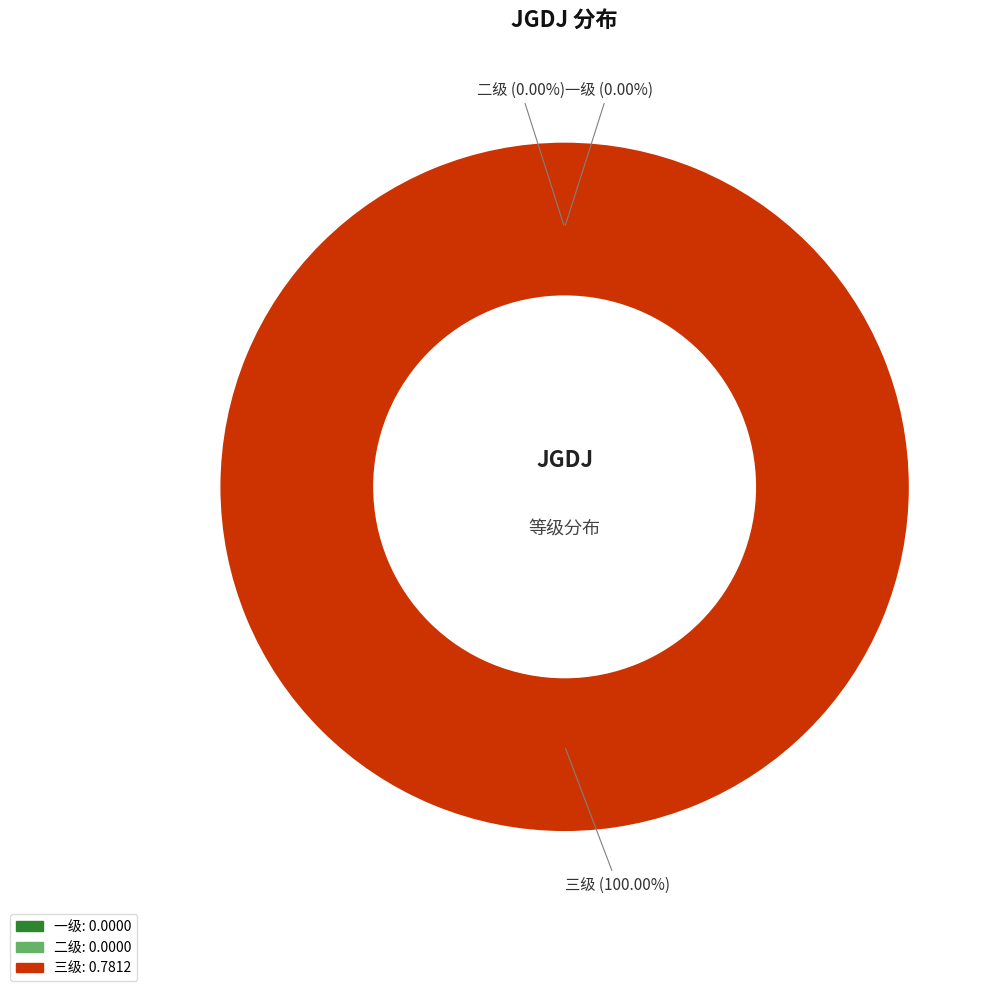

Is there any slice that represents more than half of the pie?

Yes